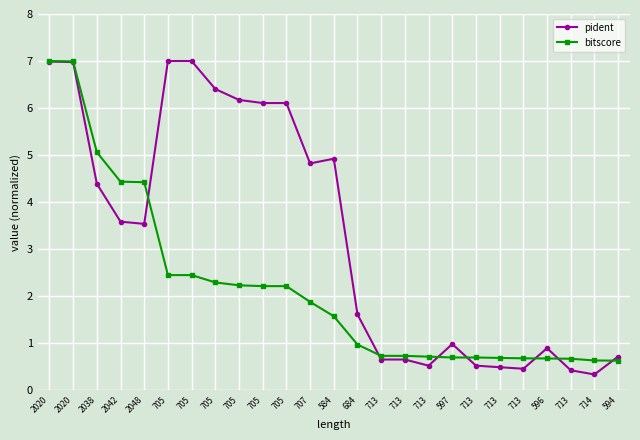

What is the lowest value of the bitscore series?

0.6